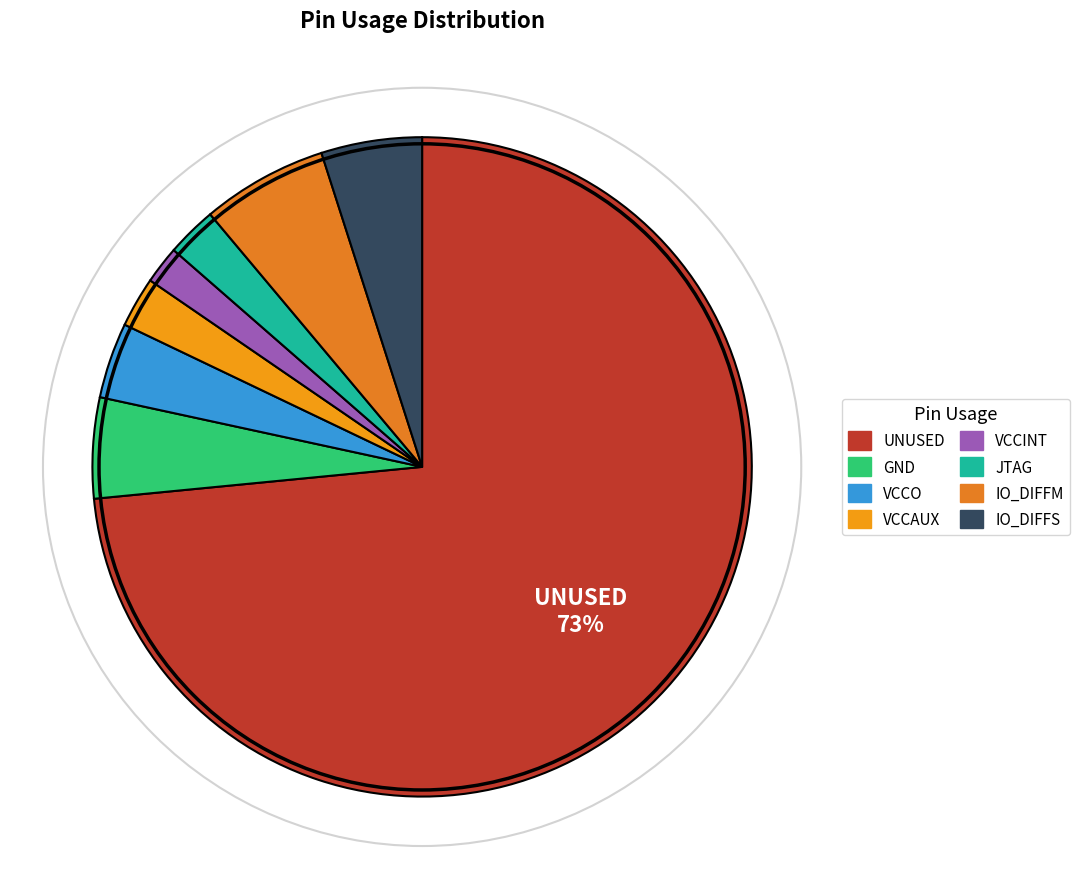

Does any single category account for the majority?

Yes